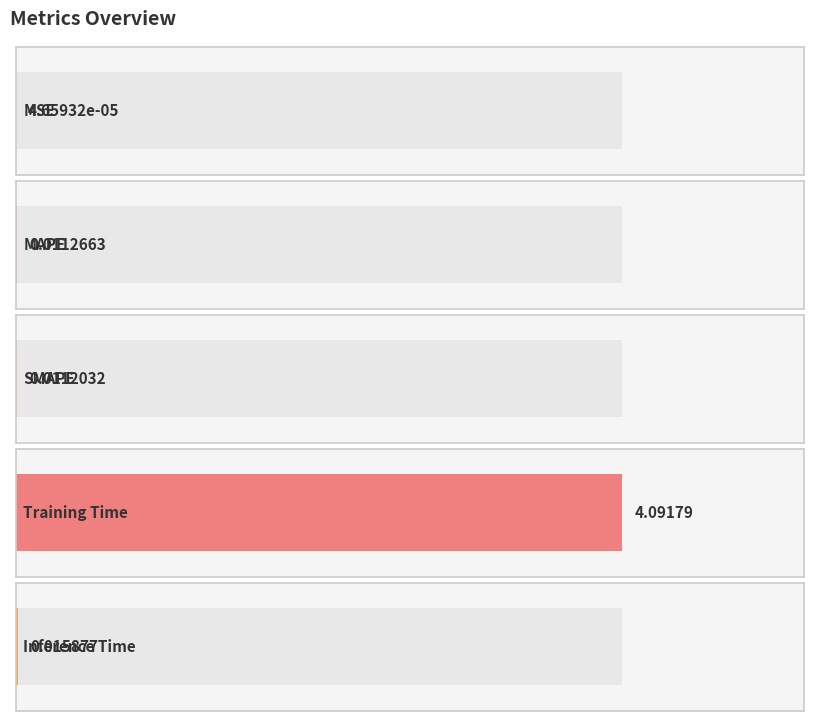

What is the difference between the maximum and second lowest values?

4.1